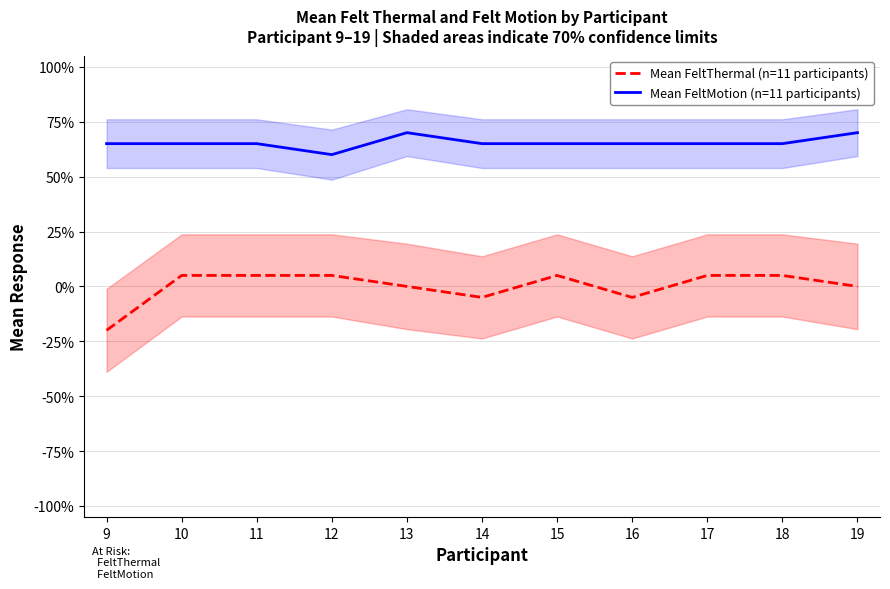

True or false: Mean FeltMotion (n=11 participants) has a value of 0.7 at 9.

True